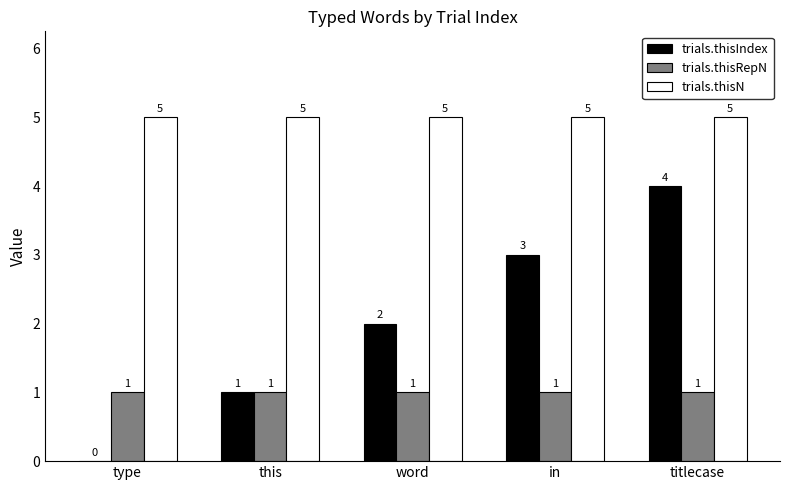

Which series has the largest total across all categories?

trials.thisN